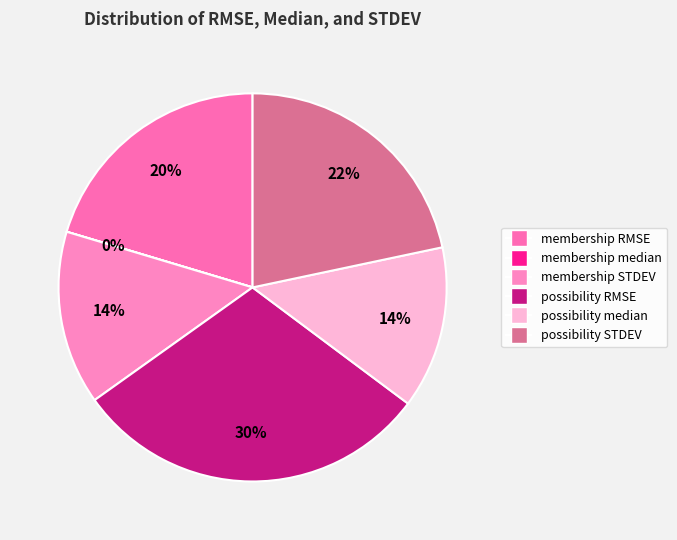

What portion of the pie excludes membership RMSE?

79.6%